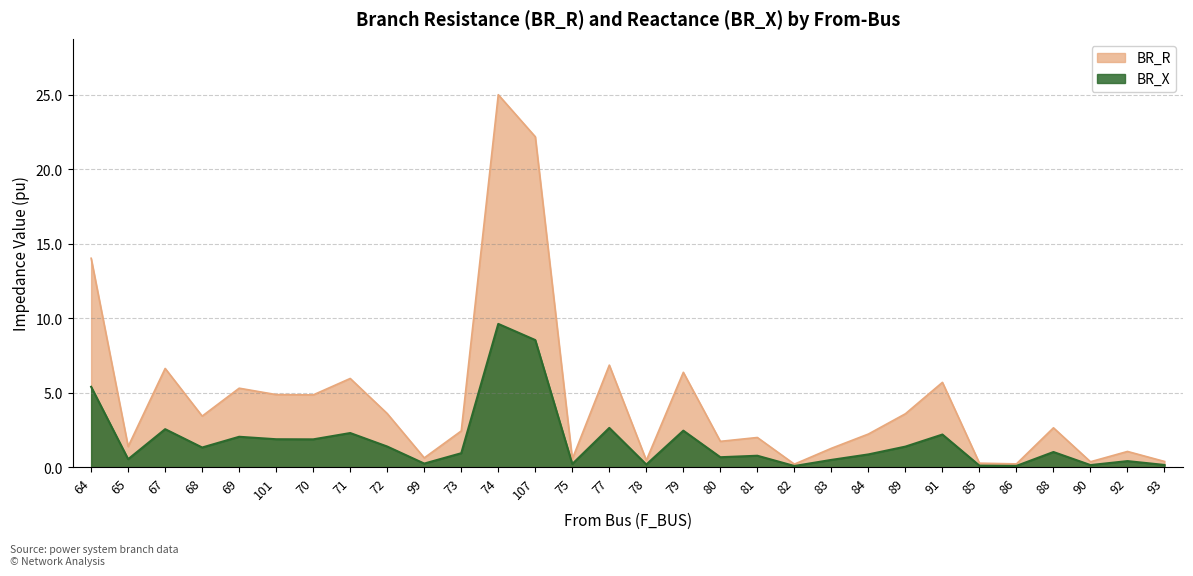

Rank the series at 72 from highest to lowest value.

BR_R, BR_X